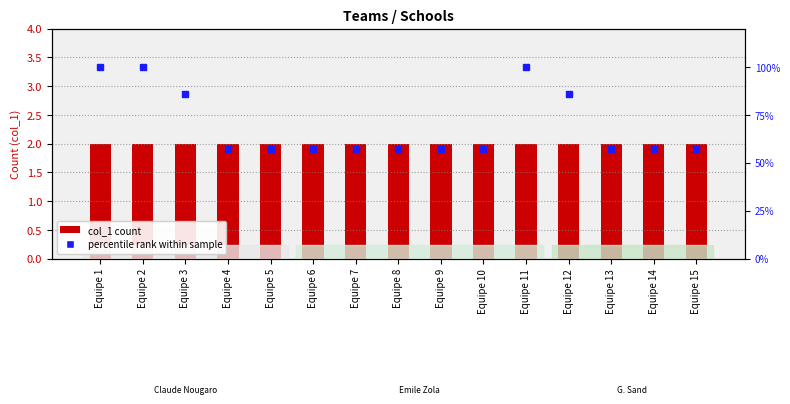

Reading left to right, list all the values displayed in this chart.

Claude Nougaro: 2.0	2.0	2.0	2.0	2.0	2.0	2.0	2.0	2.0	2.0	2.0	2.0	2.0	2.0	2.0
Percentile rank: 100.0	100.0	85.7	57.1	57.1	57.1	57.1	57.1	57.1	57.1	100.0	85.7	57.1	57.1	57.1